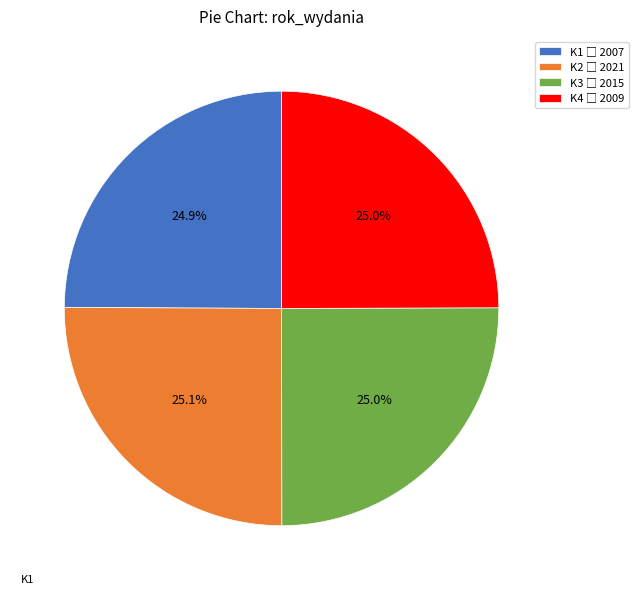

To the nearest percent, what is the average slice percentage?

25%